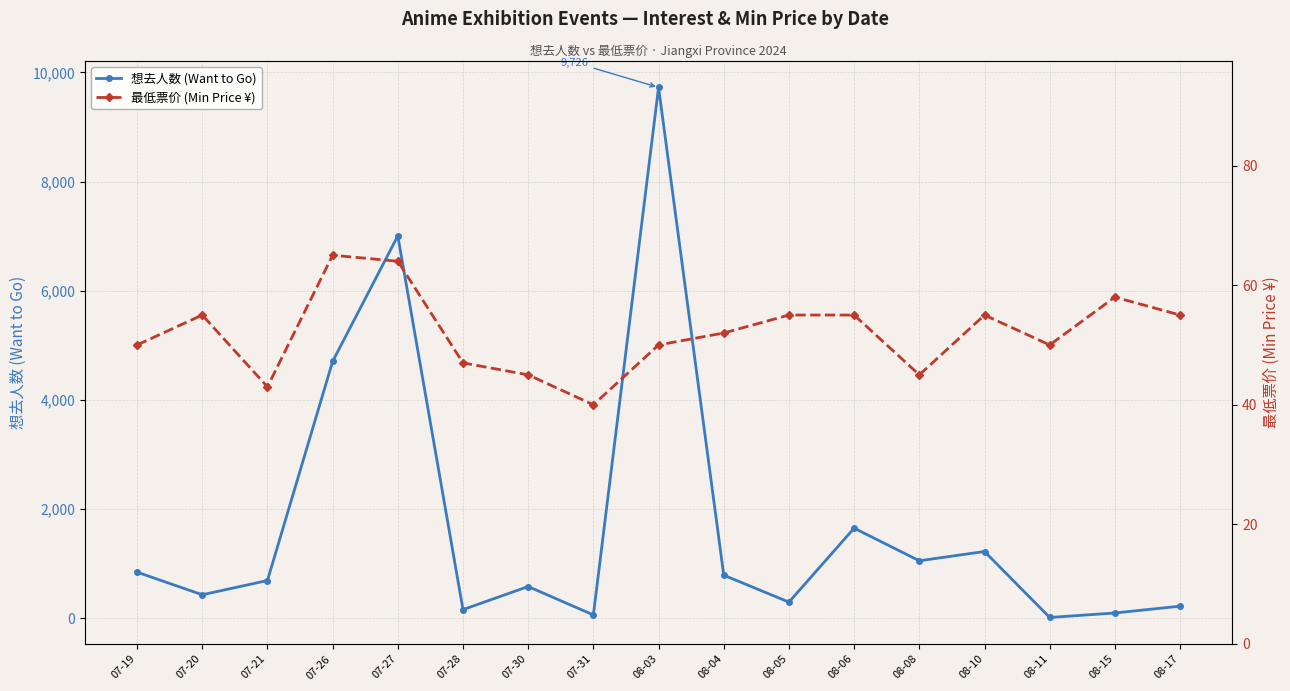

Reading left to right, extract all data points from this chart.

想去人数 (Want to Go): 07-19=841	07-20=426	07-21=687	07-26=4703	07-27=7004	07-28=154	07-30=577	07-31=56	08-03=9726	08-04=785	08-05=291	08-06=1647	08-08=1049	08-10=1219	08-11=10	08-15=92	08-17=217
最低票价 (Min Price ¥): 07-19=50	07-20=55	07-21=43	07-26=65	07-27=64	07-28=47	07-30=45	07-31=40	08-03=50	08-04=52	08-05=55	08-06=55	08-08=45	08-10=55	08-11=50	08-15=58	08-17=55